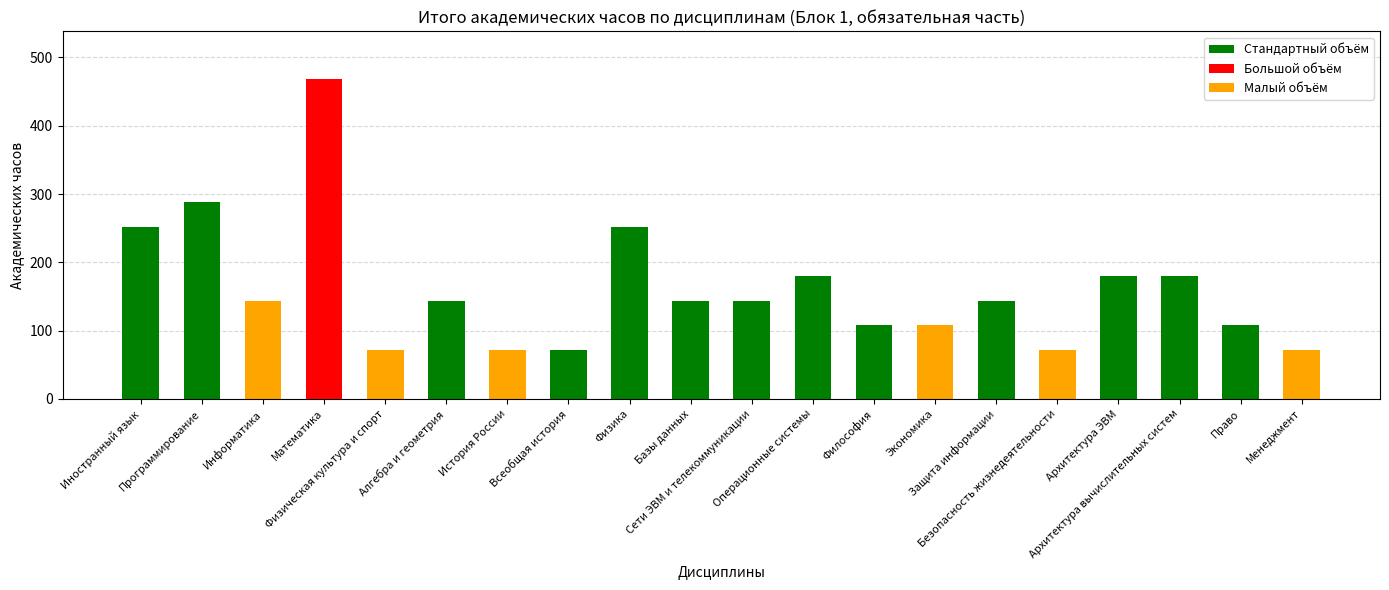

Between Алгебра и геометрия and Физическая культура и спорт, which is larger?

Алгебра и геометрия